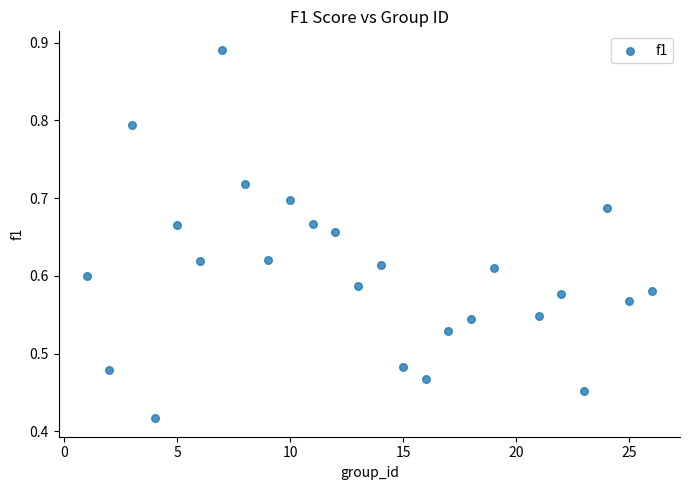

What is the range of X values (max minus min)?

25.0